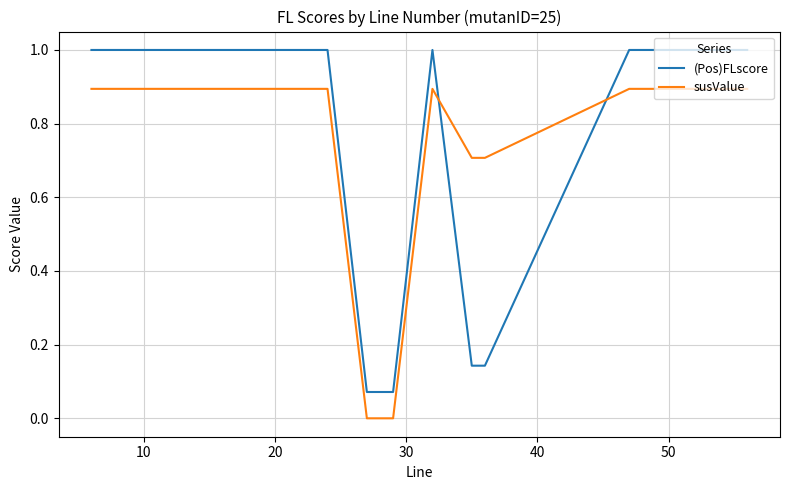

How many interior local peaks does the (Pos)FLscore series have?

1